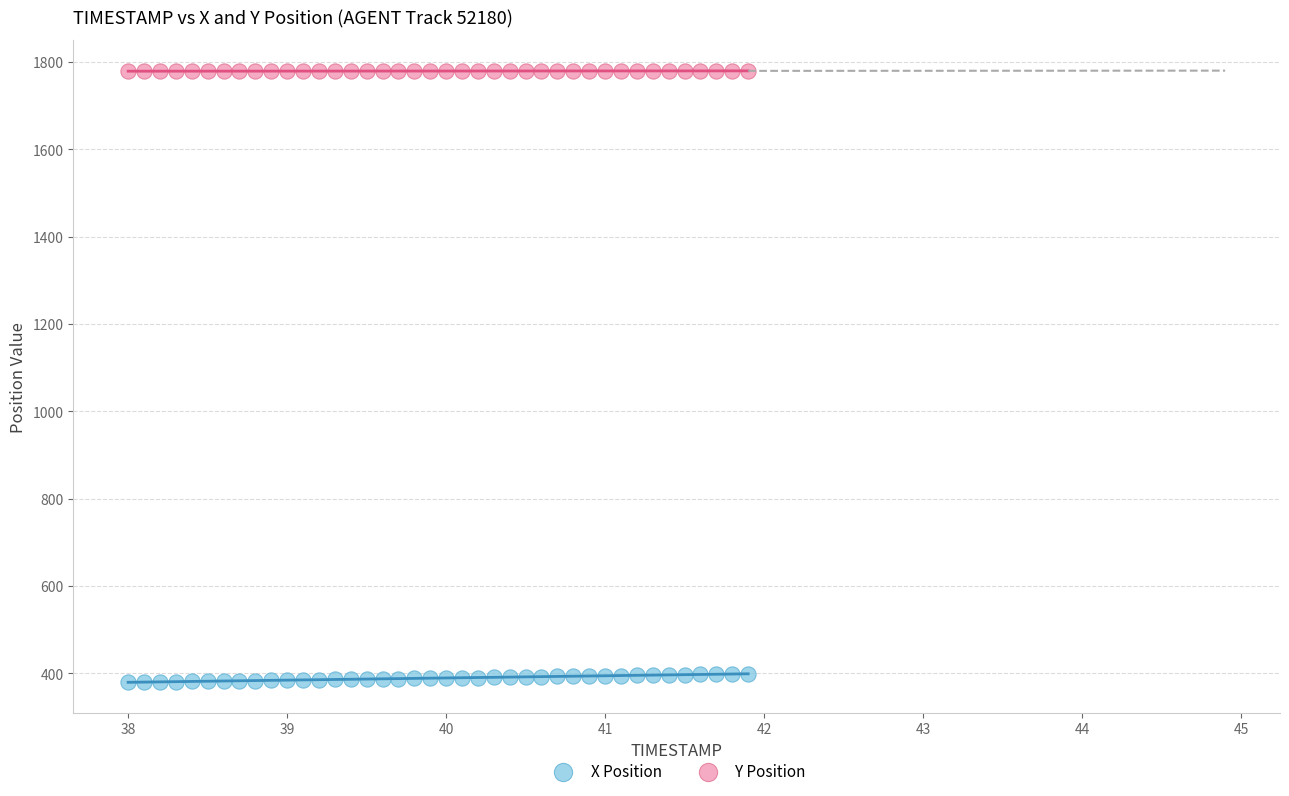

Across all data points, what is the range of Y values (max minus min)?

1400.7